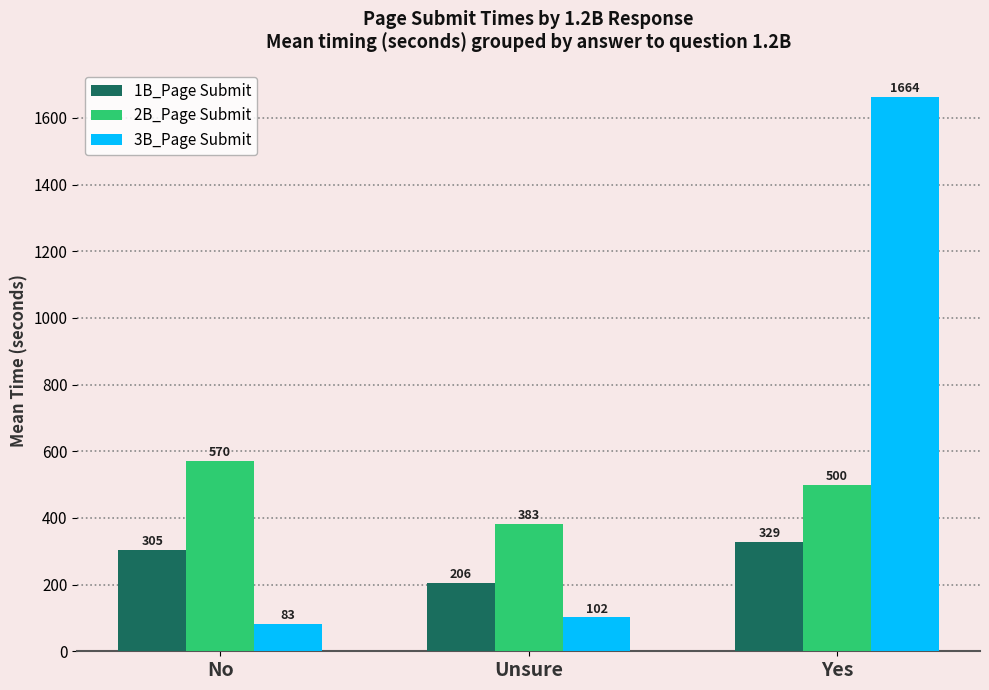

Does the chart contain any negative values?

No